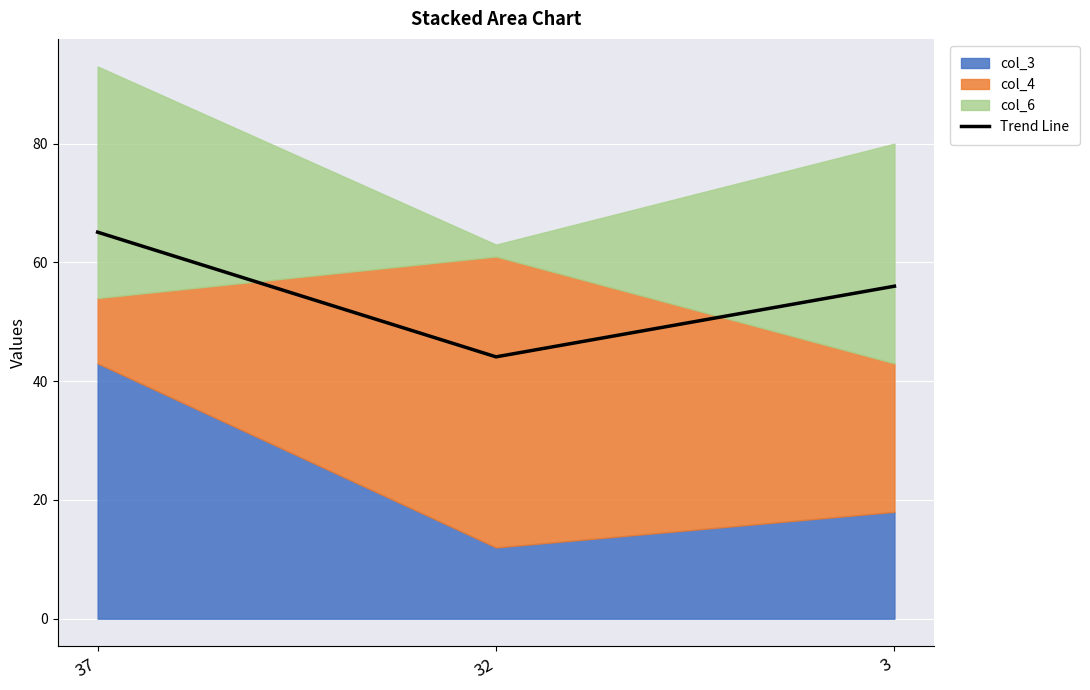

Rank the categories by value from highest to lowest.

37, 3, 32